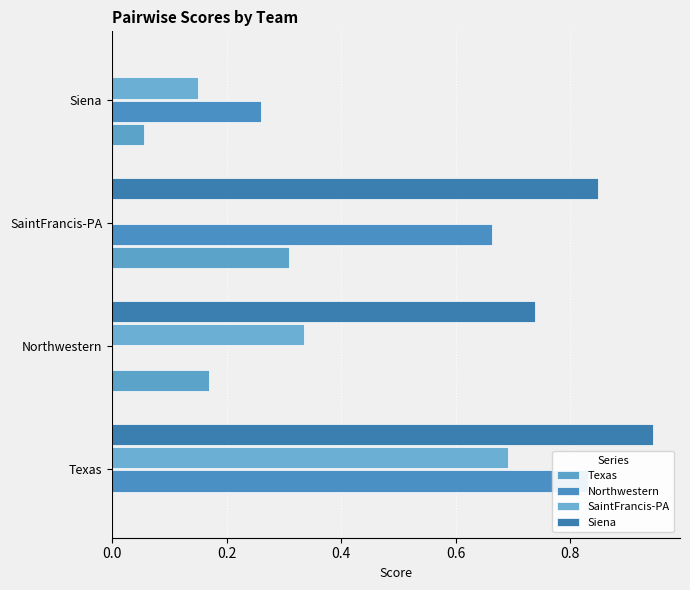

What is the maximum value for SaintFrancis-PA?

0.7